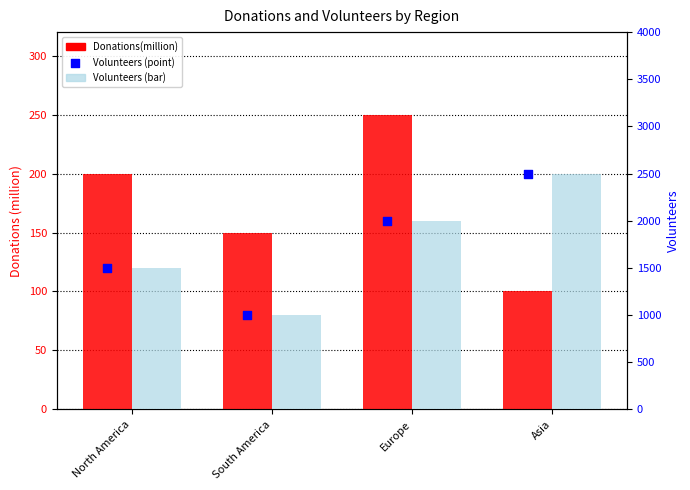

Which series contains the highest Y value?

Volunteers